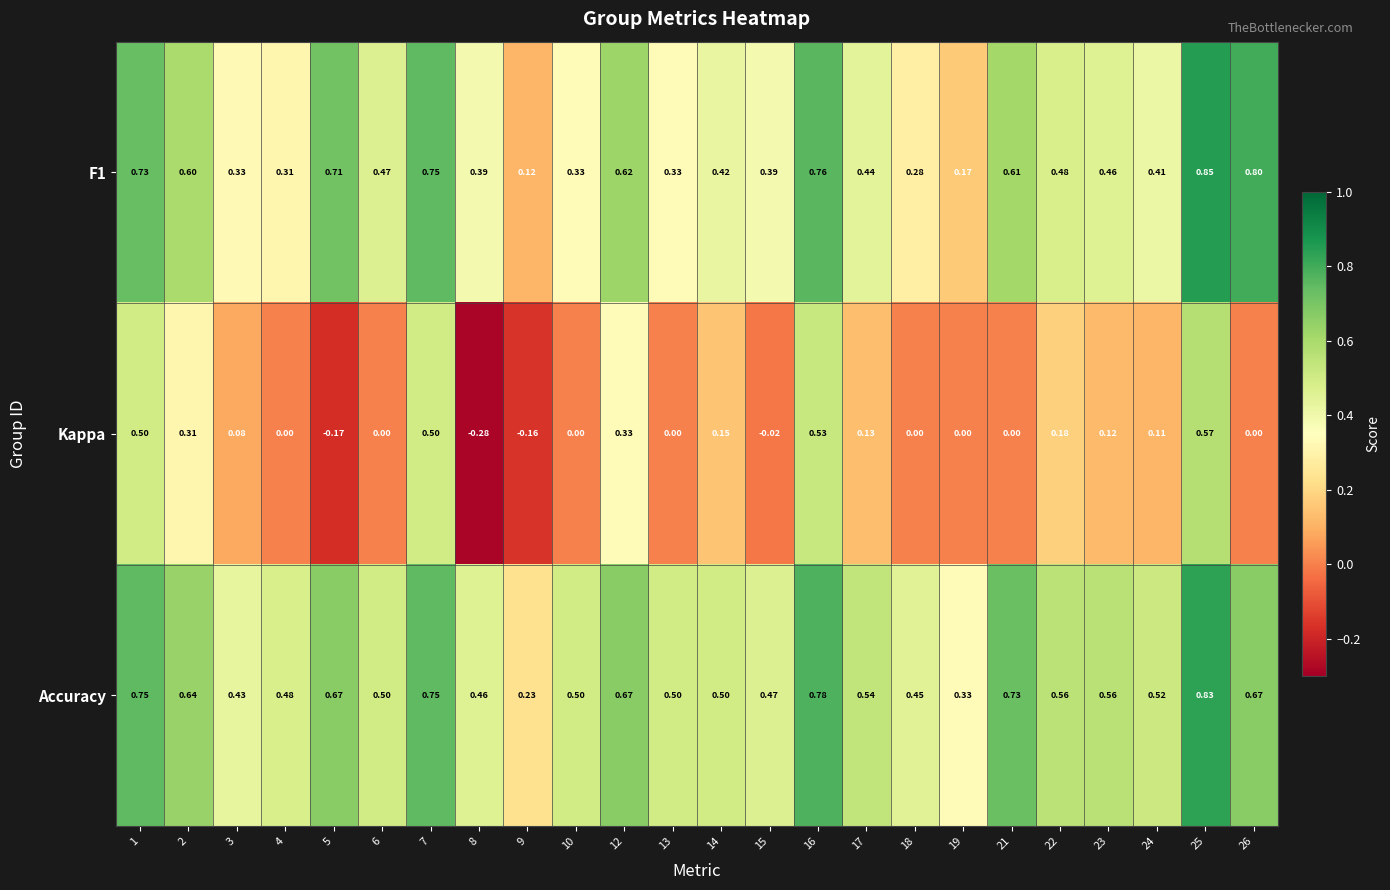

Which series has the largest total across all categories?

Accuracy